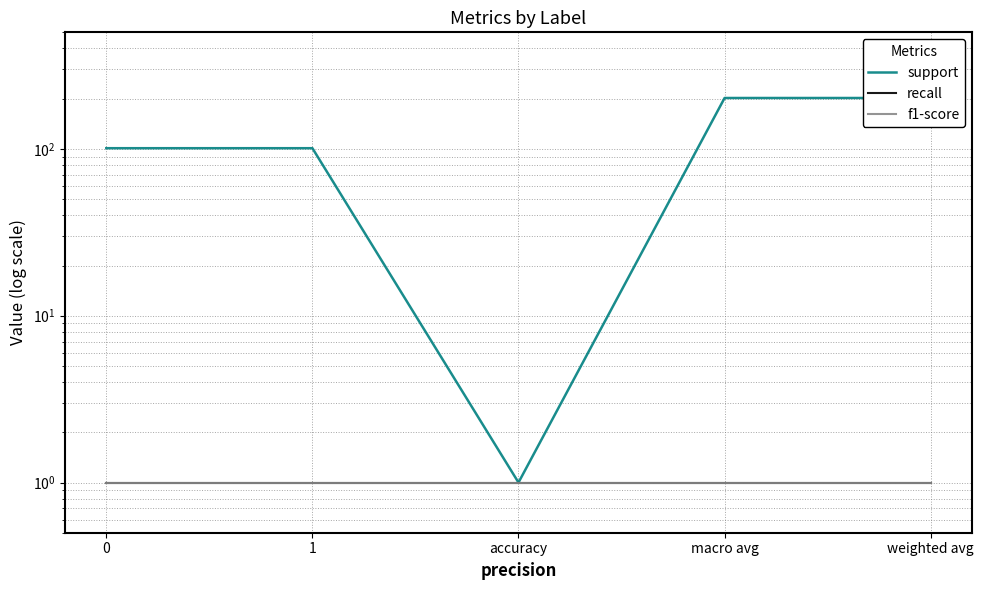

Reading left to right, extract all data points from this chart.

support: 0=101	1=101	accuracy=1	macro avg=202	weighted avg=202
recall: 0=1	1=1	accuracy=1	macro avg=1	weighted avg=1
f1-score: 0=1	1=1	accuracy=1	macro avg=1	weighted avg=1